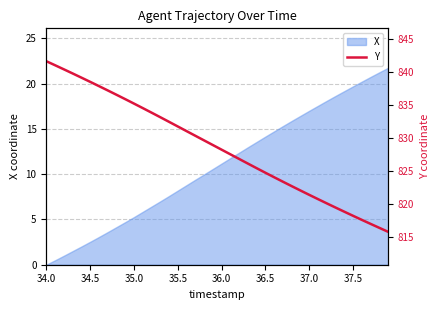

How many categories are shown in the chart?

40